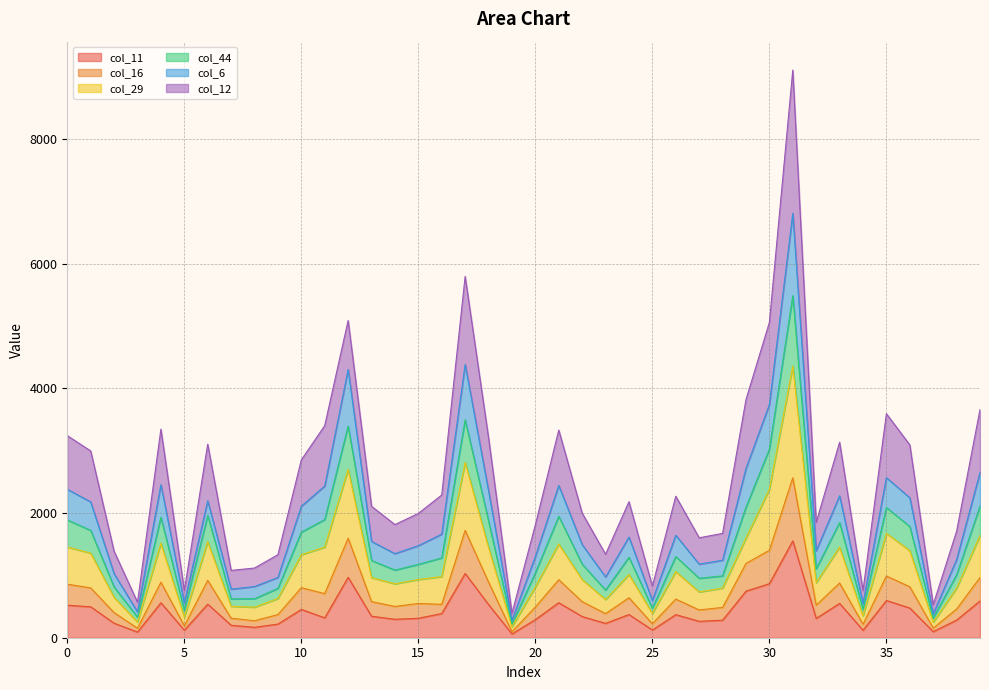

Which category has the lowest value across all series?

19